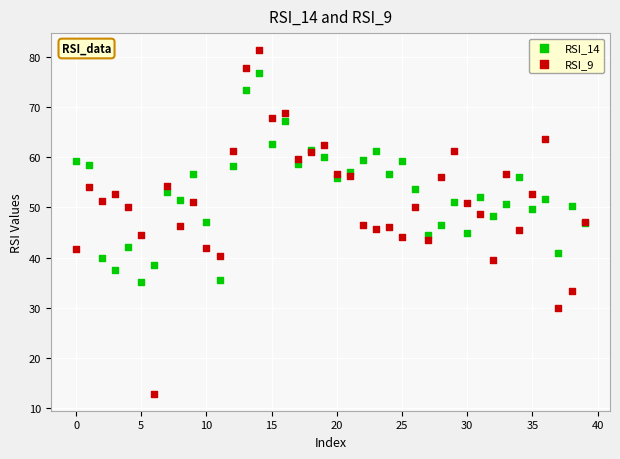

Which series reaches the minimum Y coordinate?

RSI_9